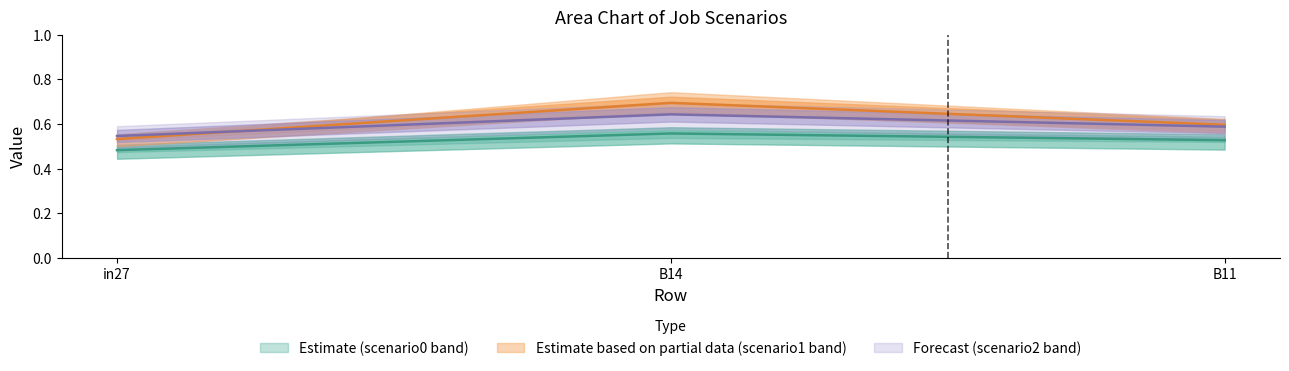

Reading left to right, list all the values displayed in this chart.

job559_scenario0_1112: in27=0.5	B14=0.7	B11=0.6
job560_scenario0_1114: in27=0.5	B14=0.6	B11=0.5
job562_scenario1_1119: in27=0.5	B14=0.6	B11=0.6